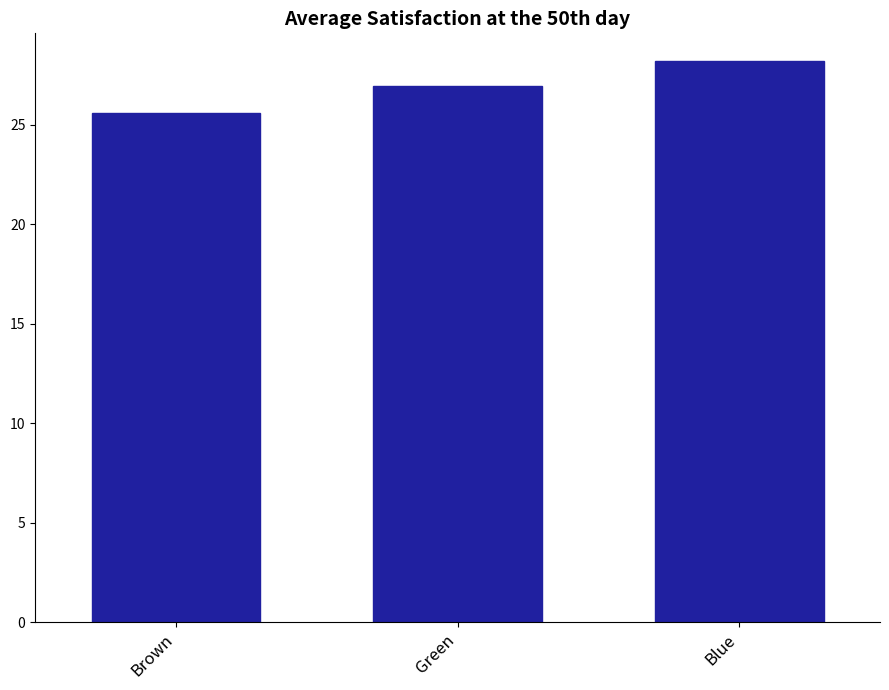

The value at Green is 26.9. True or false?

True